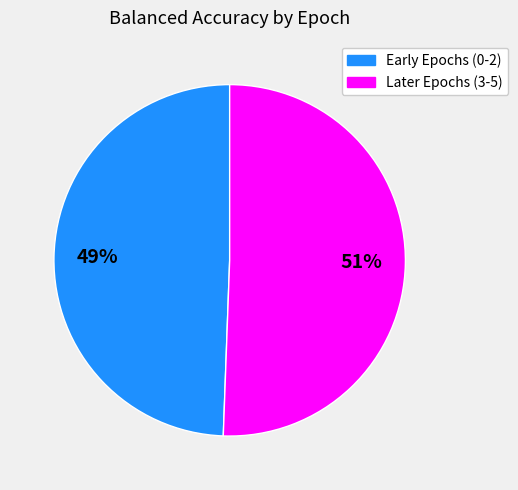

To the nearest percent, what is the average slice percentage?

50%